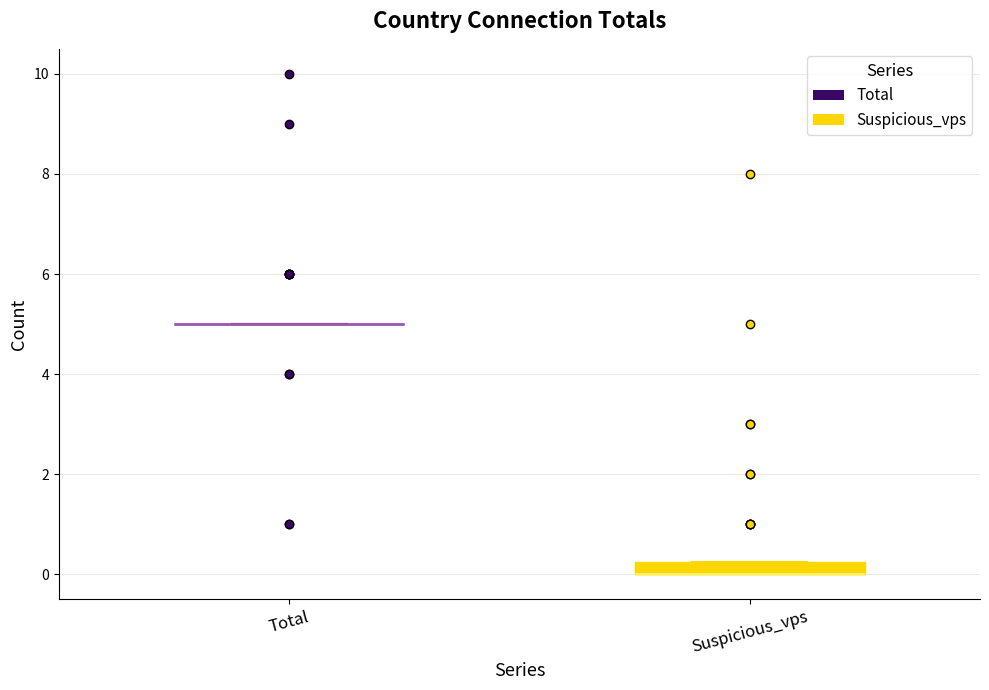

Which box is the tallest, from its lower edge to its upper edge?

Suspicious_vps